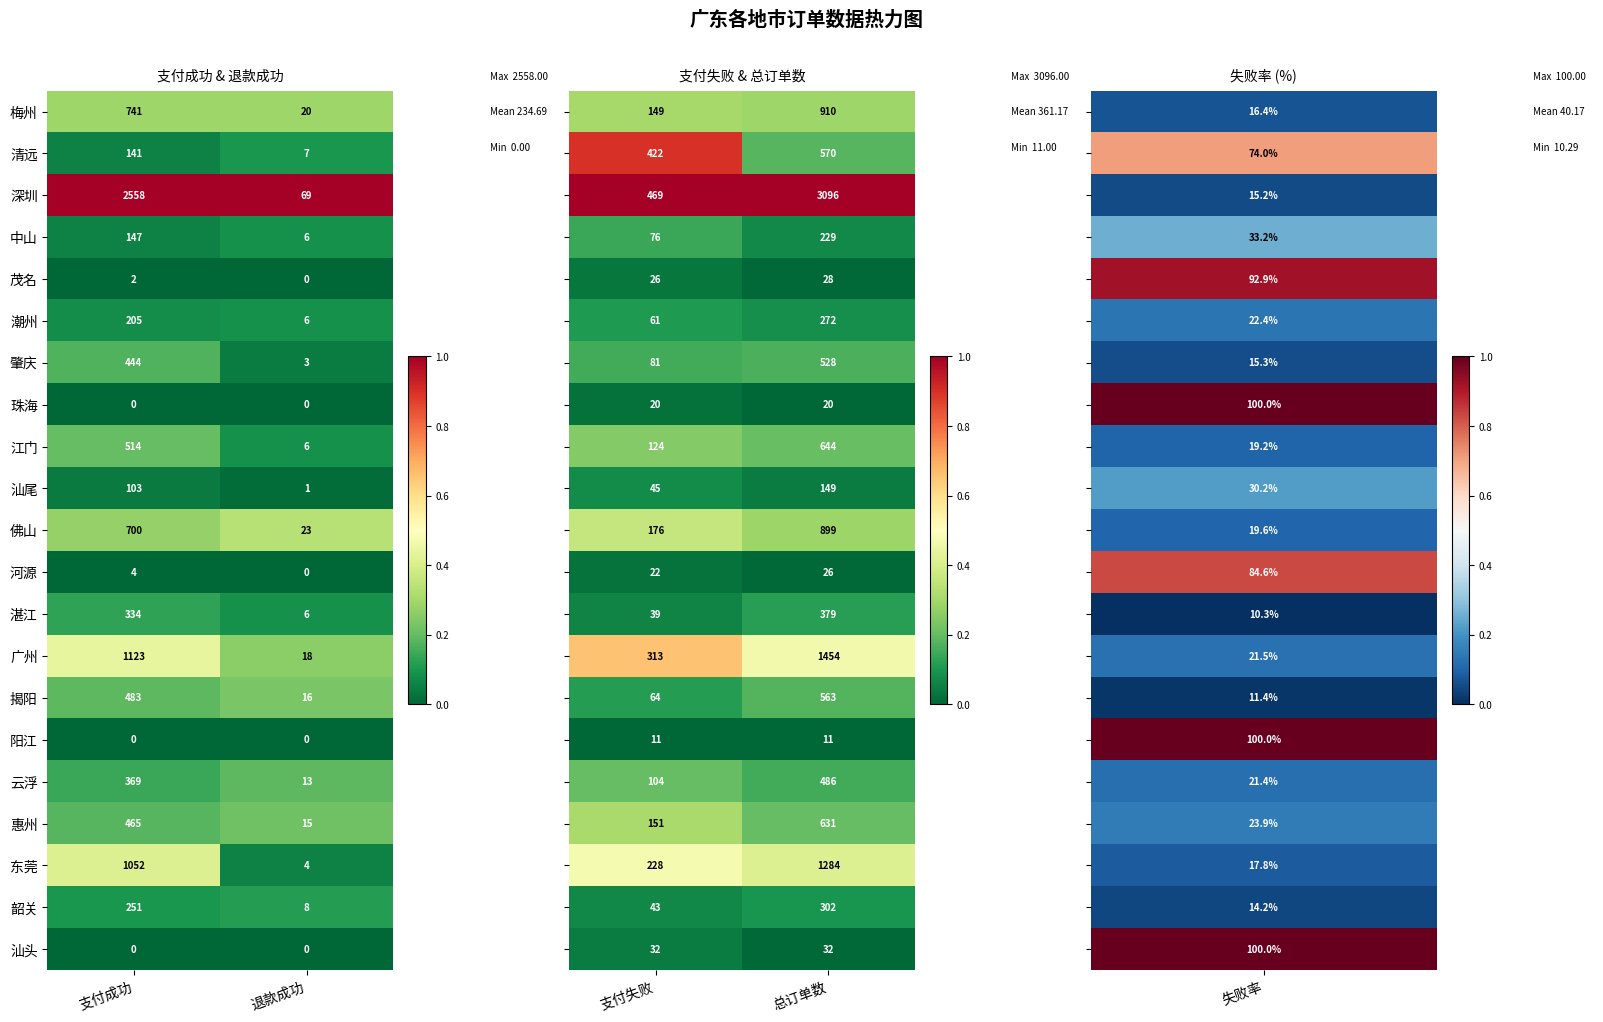

What is the lowest value of the 江门 series?

6